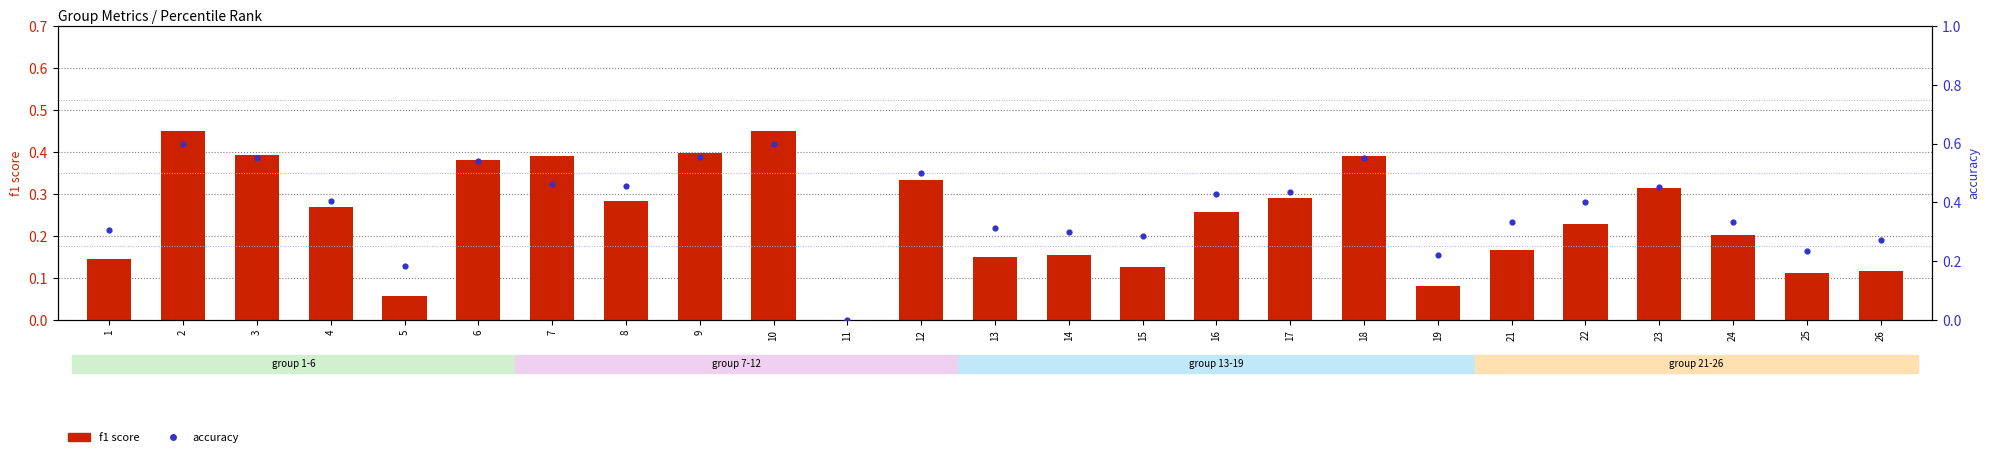

Which series has the largest total across all categories?

accuracy